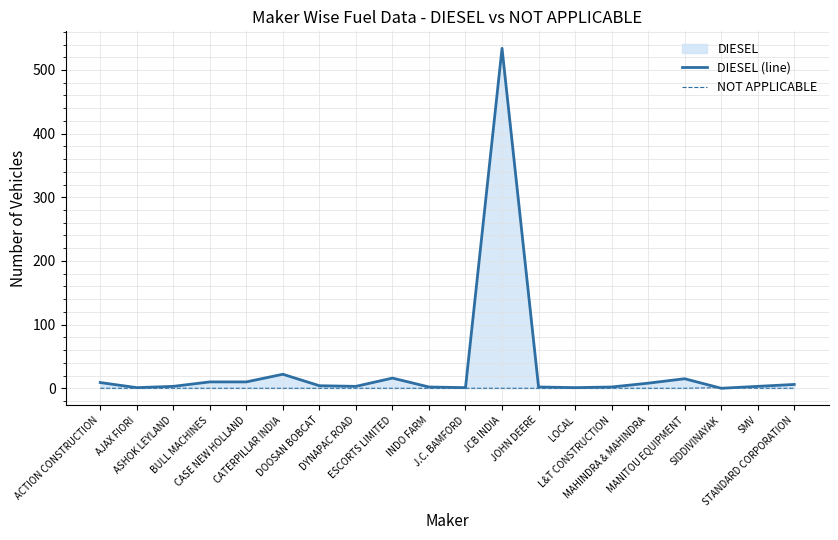

Reading left to right, what are all the values shown in this chart?

DIESEL (line): 9	1	3	10	10	22	4	3	16	2	1	534	2	1	2	8	15	0	3	6
NOT APPLICABLE: 0	0	0	0	0	0	0	0	0	0	0	0	0	0	0	0	0	1	0	0